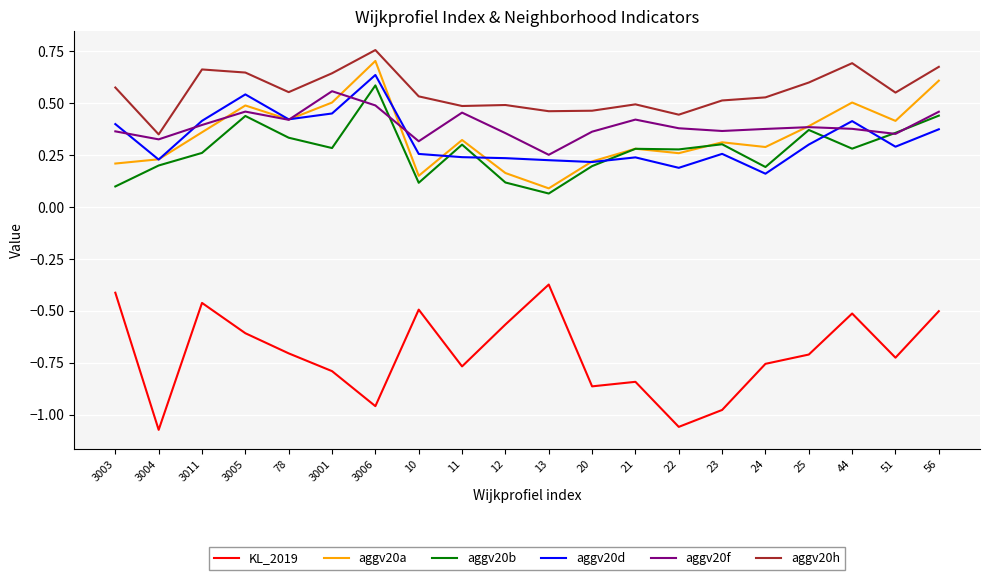

Which category has the lowest value in the aggv20a series?

13